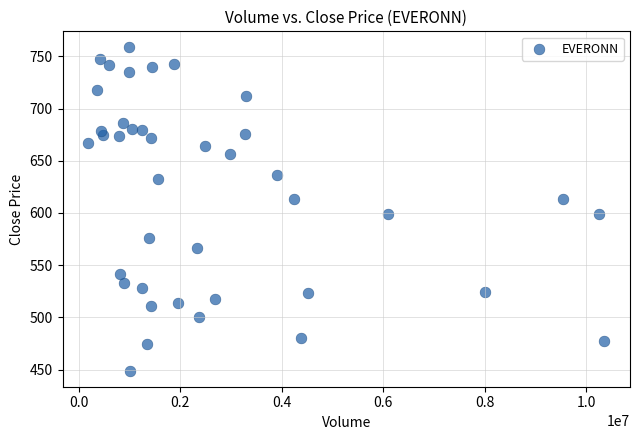

What is the range of Y values (max minus min)?

309.6